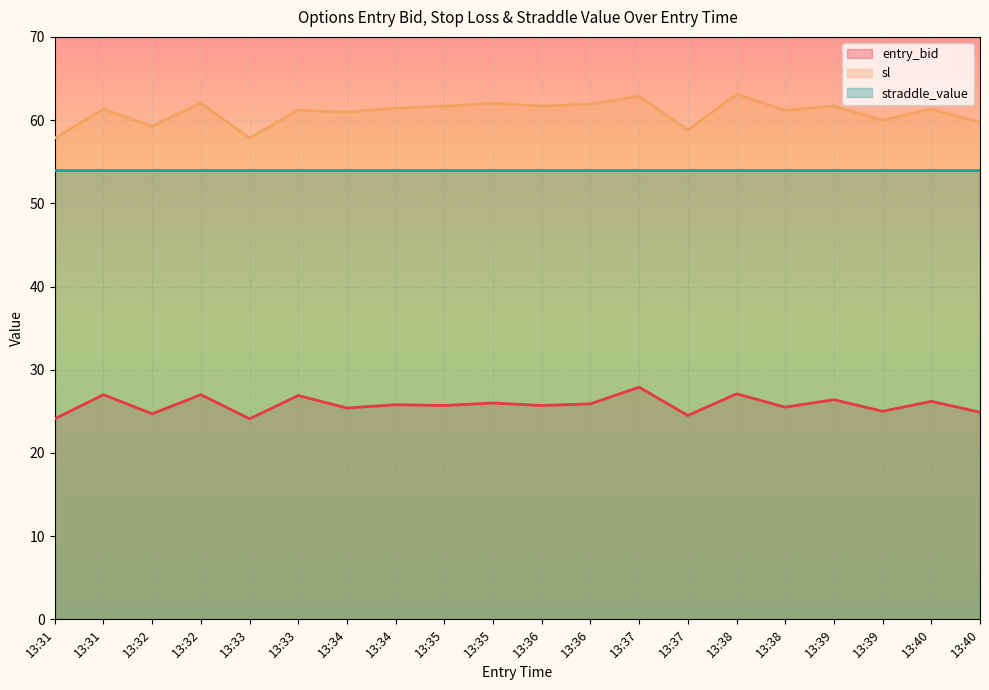

What are all the series names shown in the legend?

entry_bid, sl, straddle_value